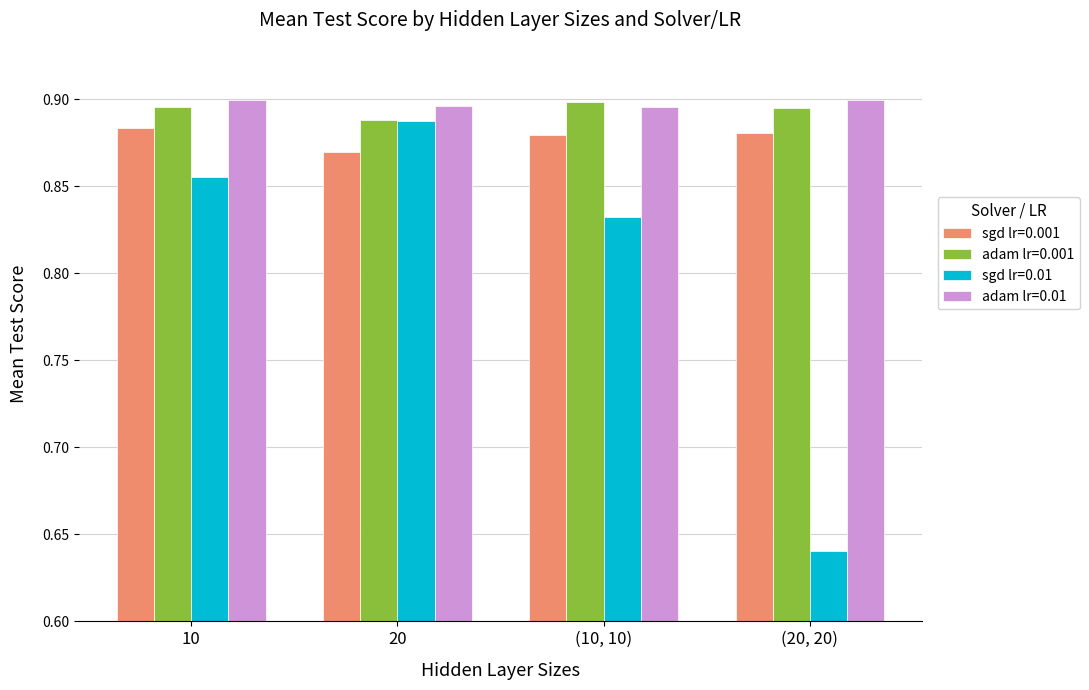

Between (10, 10) and (20, 20), which series saw the biggest shift?

sgd lr=0.01